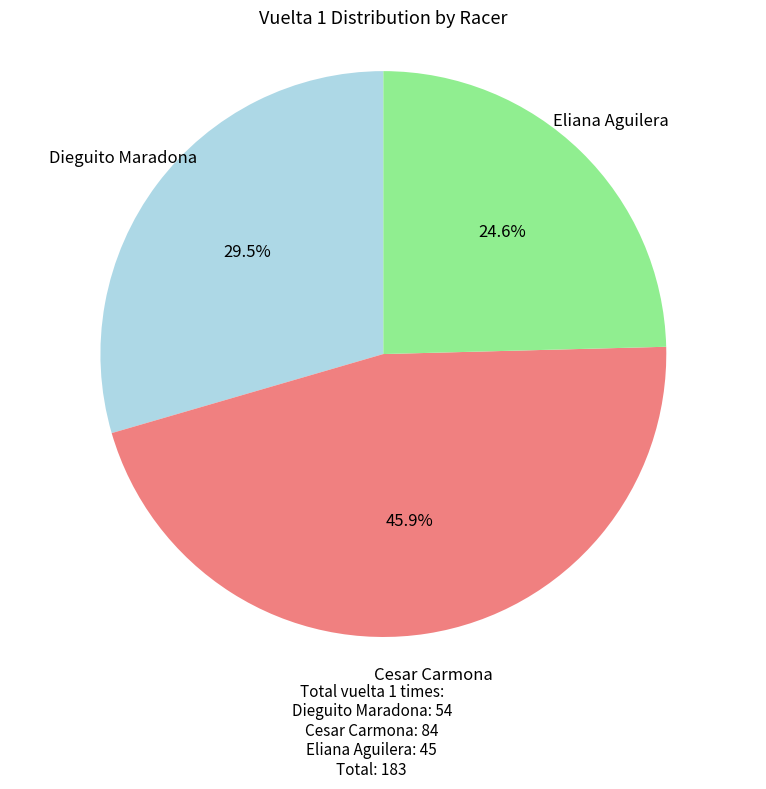

Rank the categories by value from highest to lowest.

Cesar Carmona, Dieguito Maradona, Eliana Aguilera